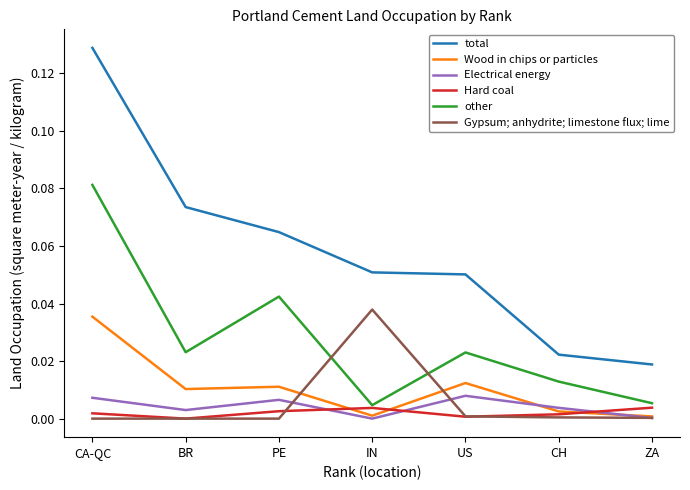

Which series has the largest range (max minus min)?

total